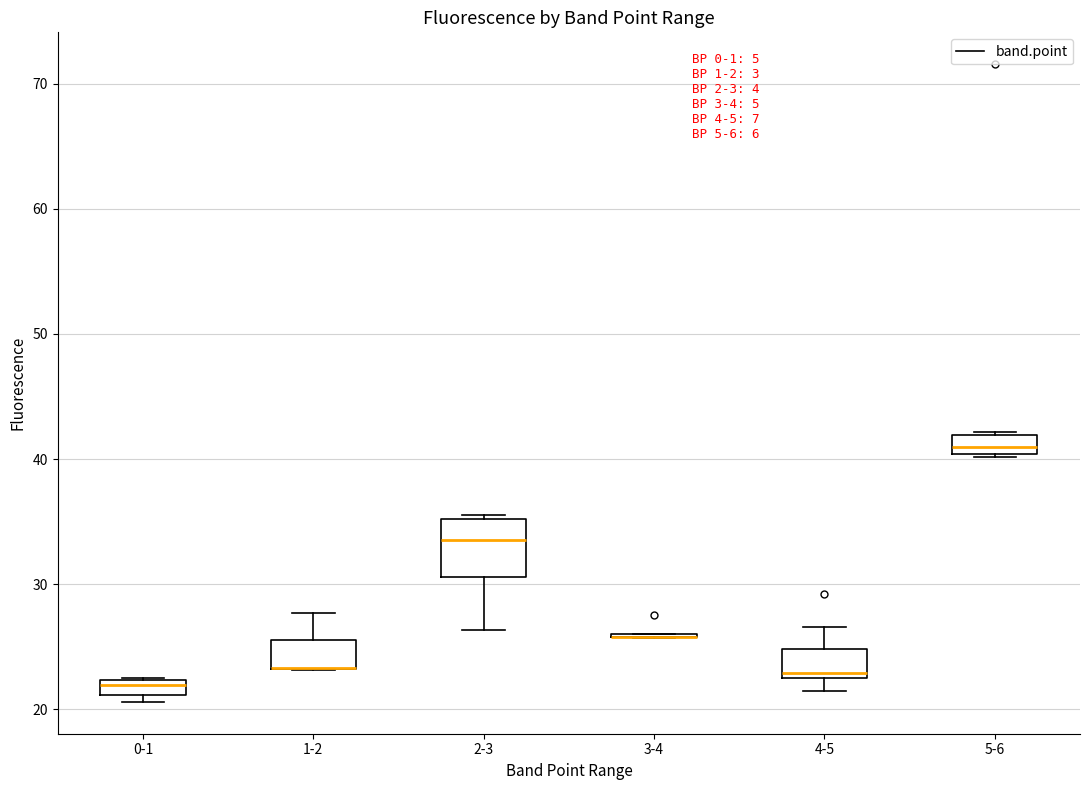

Where does the median line of the box for 2-3 sit on the y-axis? The values are not printed on the chart, so give them approximately, as read against the axis.

34